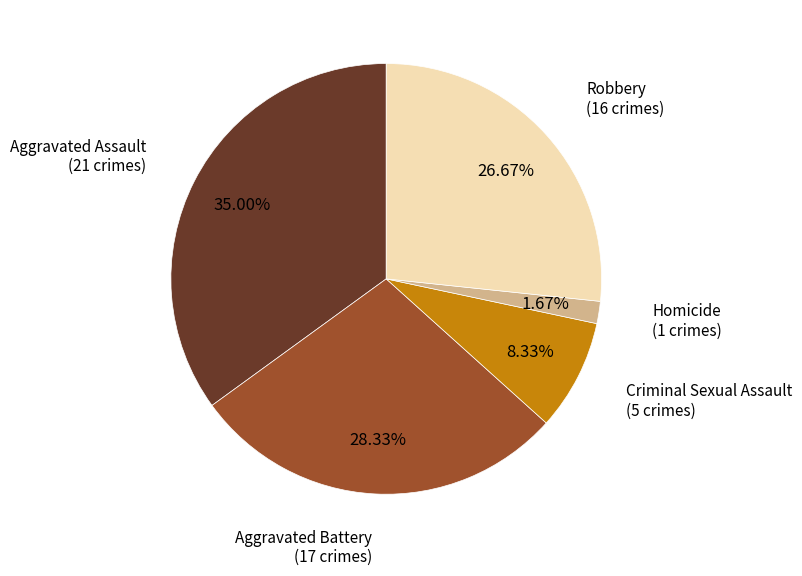

To the nearest percent, what is the average slice percentage?

20%